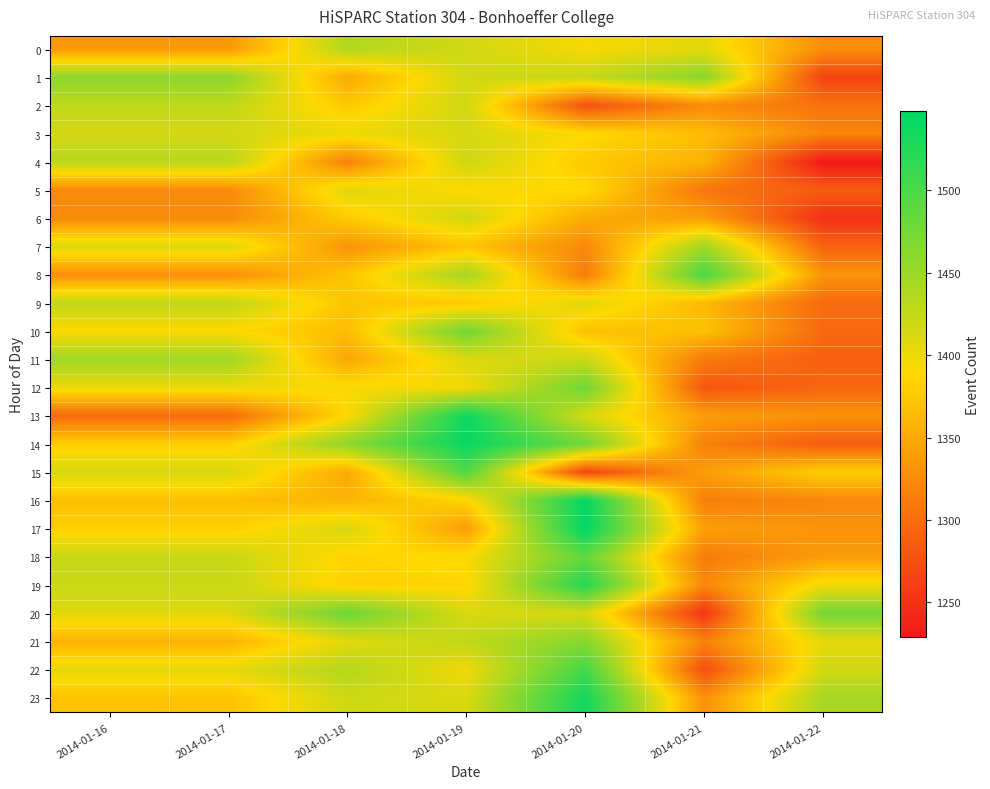

At how many categories does at least one series exceed 1384?

7